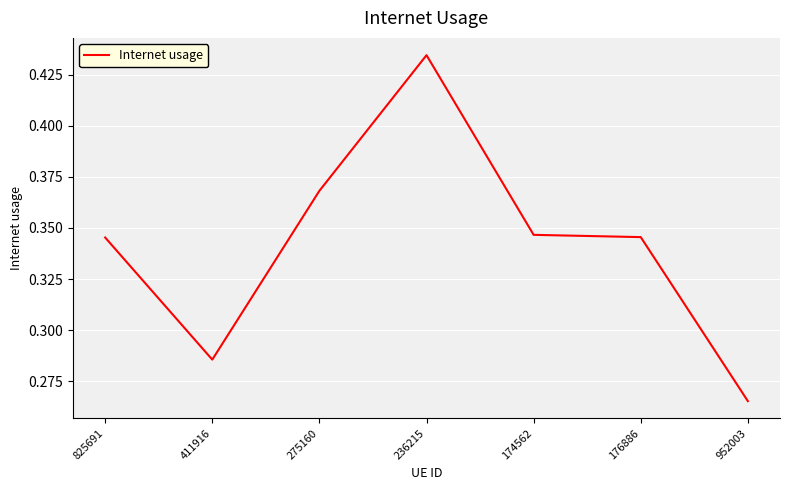

At which category does the chart reach its minimum across all series?

952003